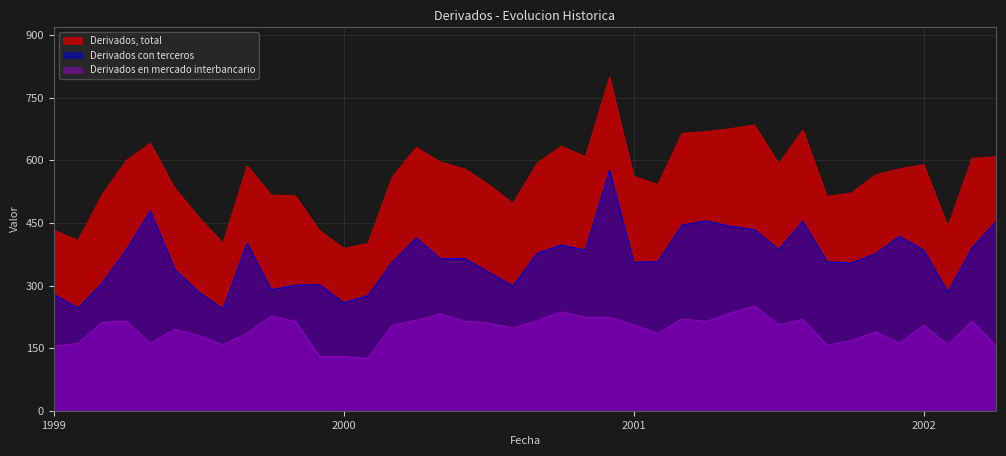

Which series has the largest range (max minus min)?

Derivados, total